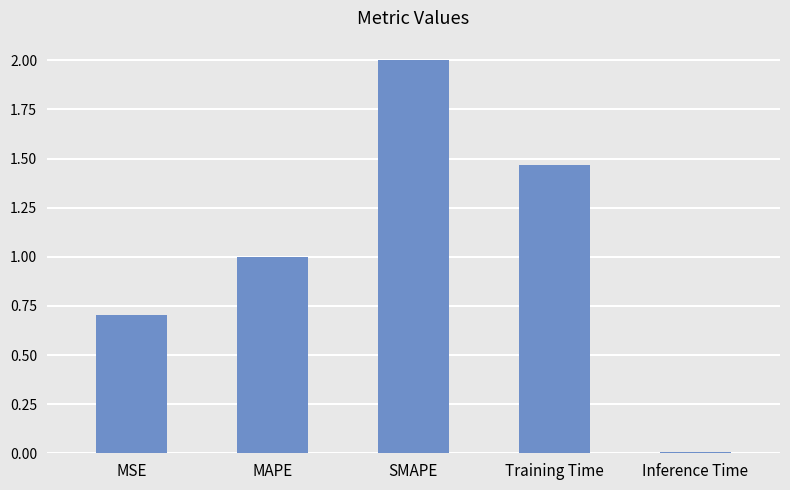

How many distinct data groups are displayed?

1